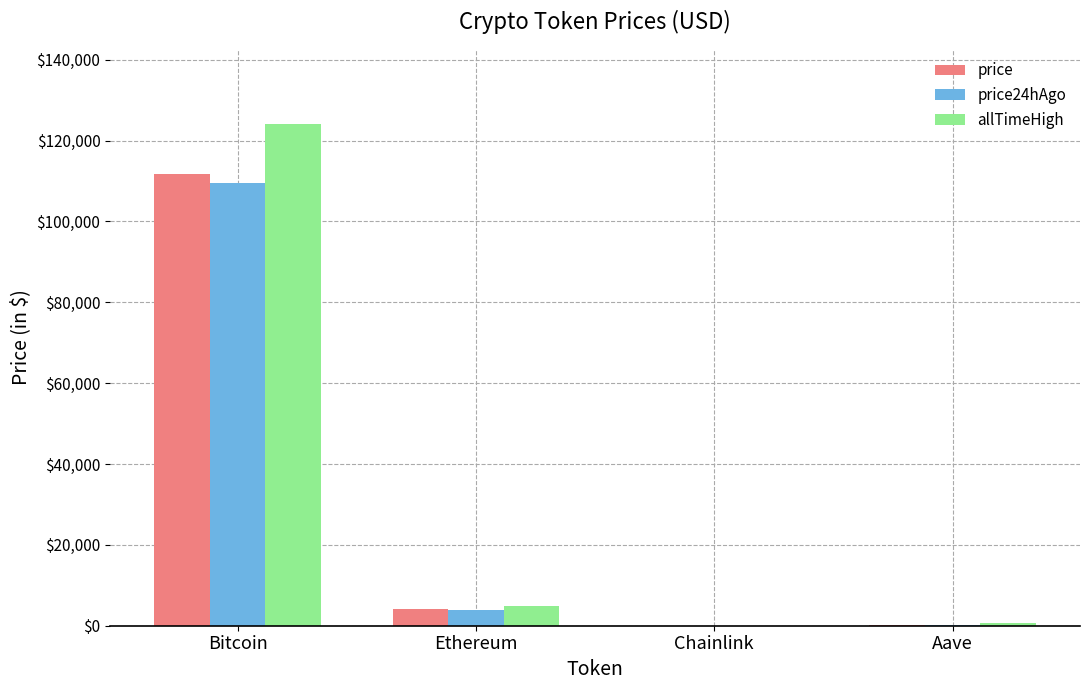

What is the maximum value for price?

111681.0